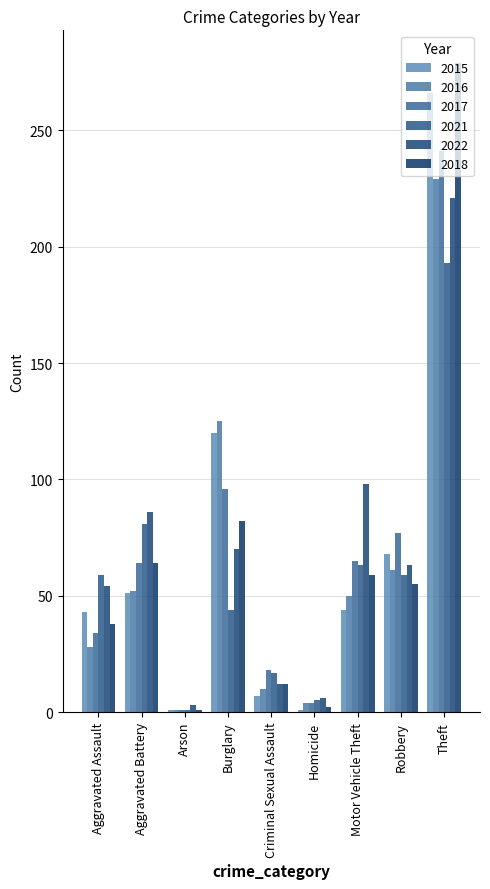

What is the difference between the second highest and minimum values in the 2016 series?

124